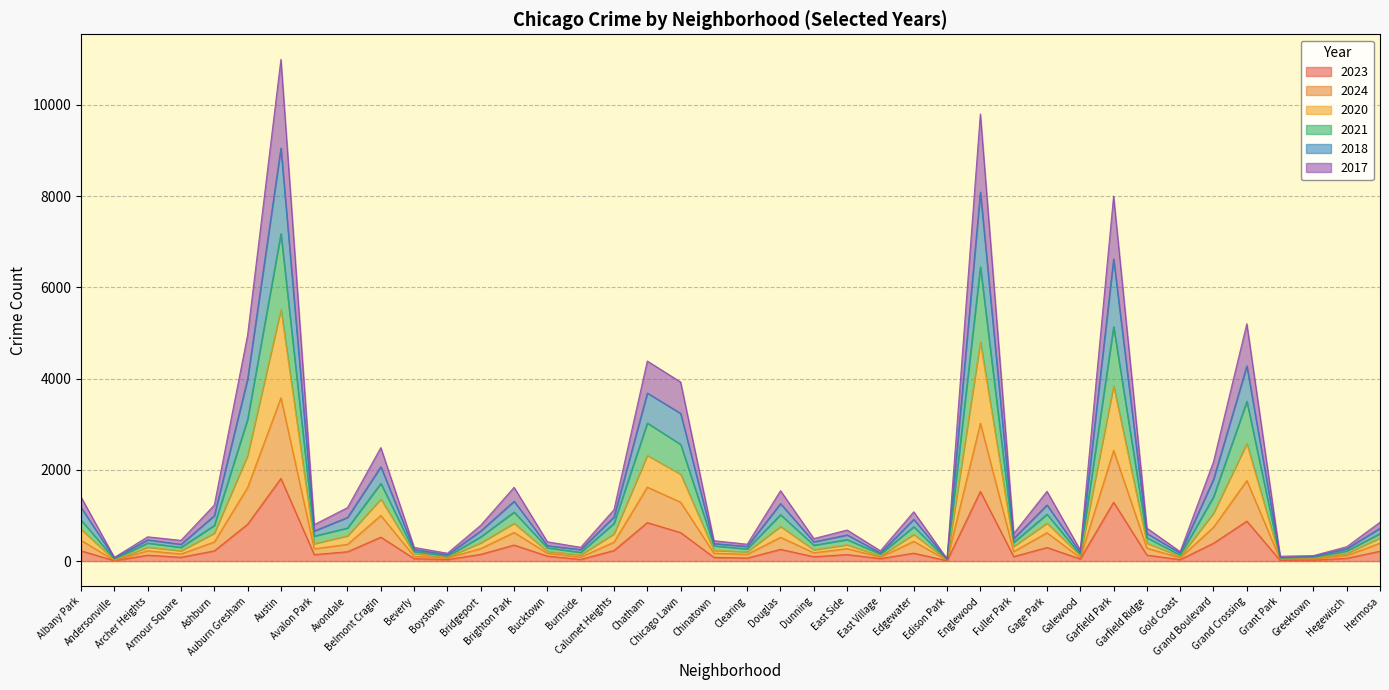

Rank the series at Avondale from lowest to highest value.

2023, 2024, 2017, 2021, 2020, 2018